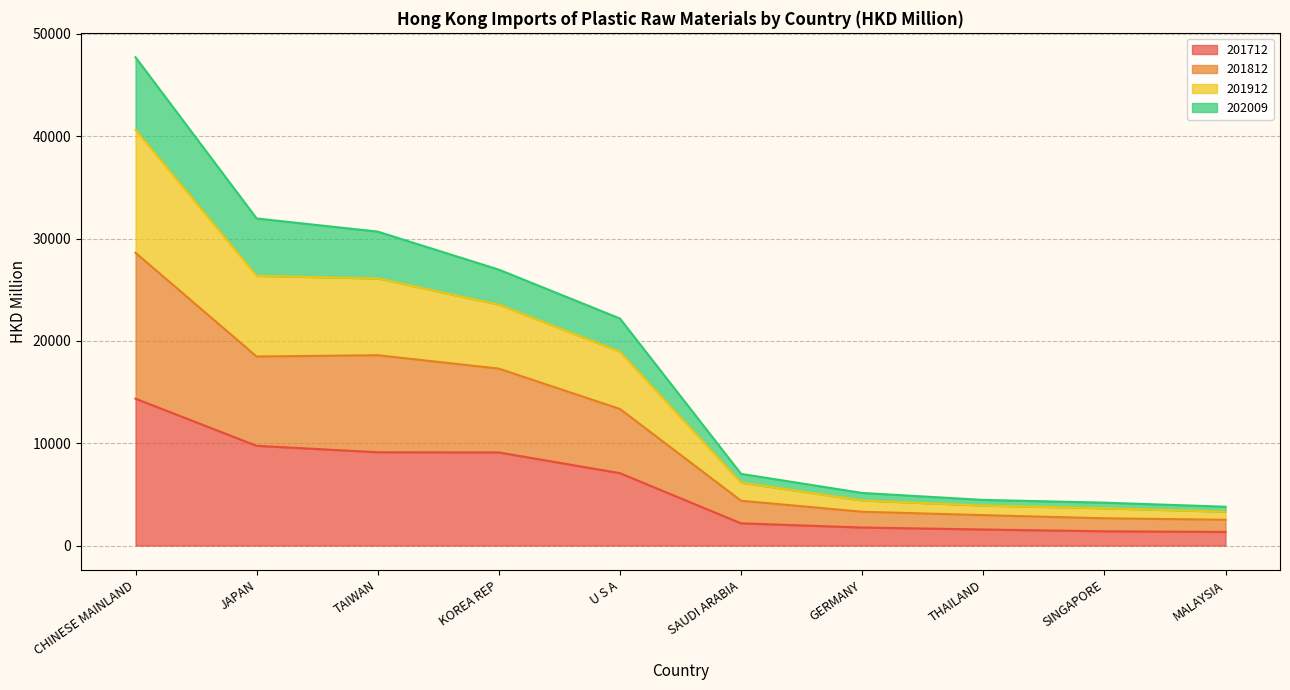

How many lines are shown in the chart?

4